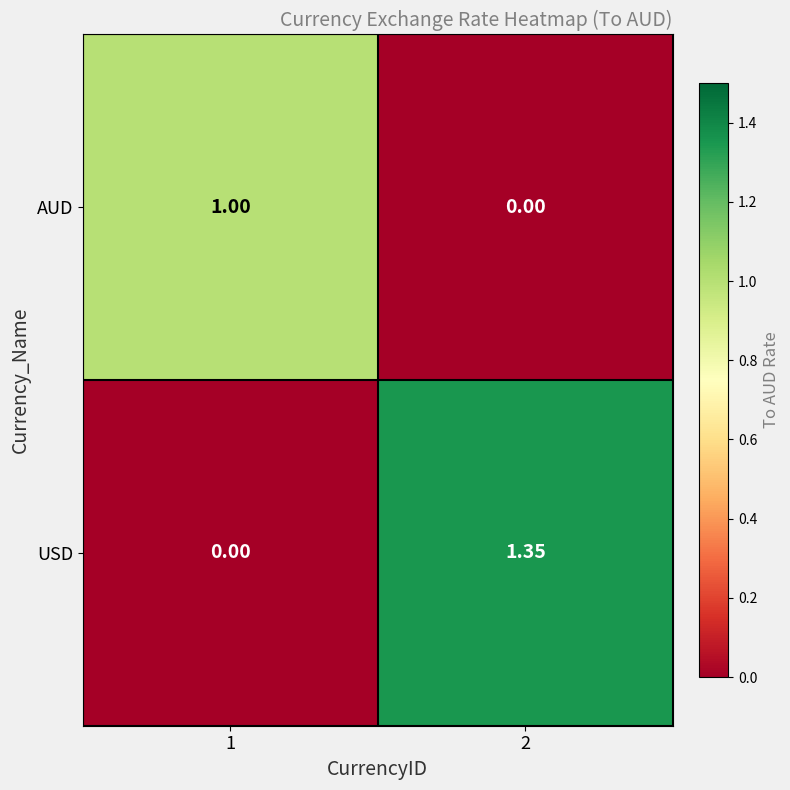

Which series has the largest total across all categories?

USD